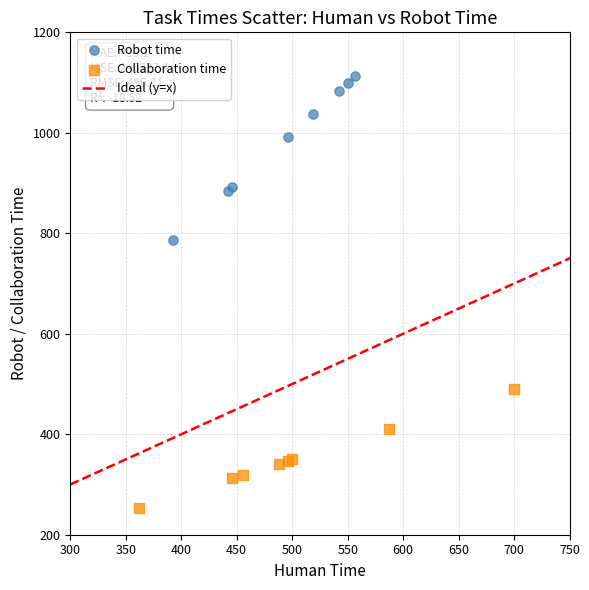

Which series reaches the maximum Y coordinate?

Robot time